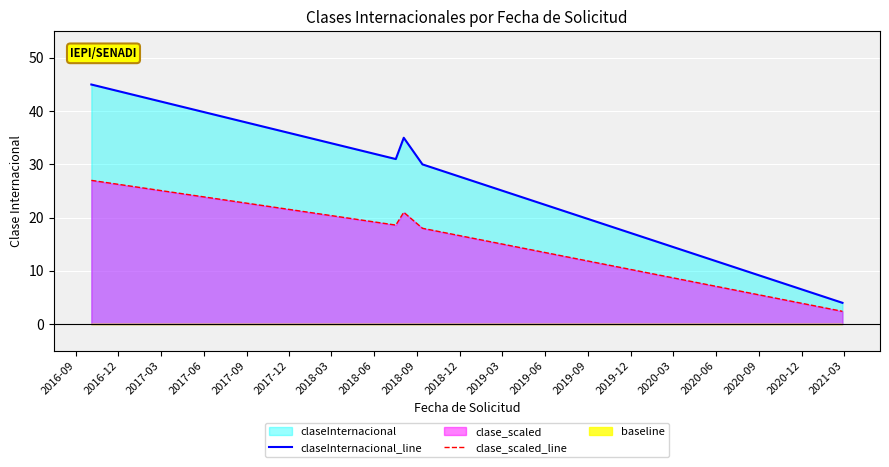

True or false: clase_scaled_line and claseInternacional_line intersect in this chart.

False